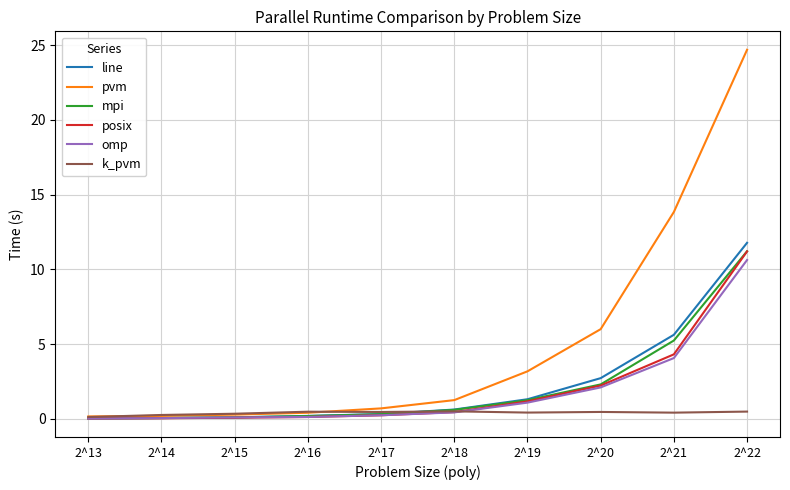

Which series has the largest range (max minus min)?

pvm